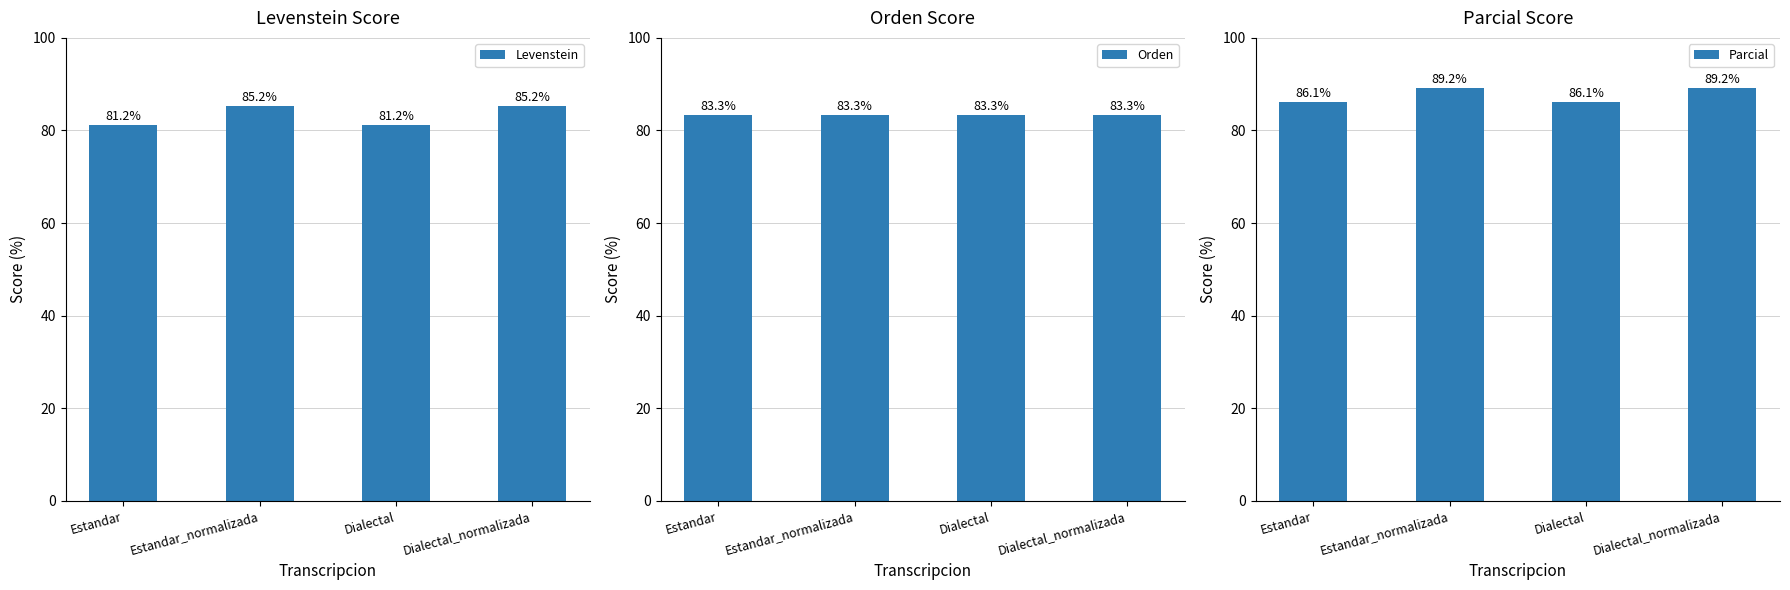

How many series are shown in this chart?

3